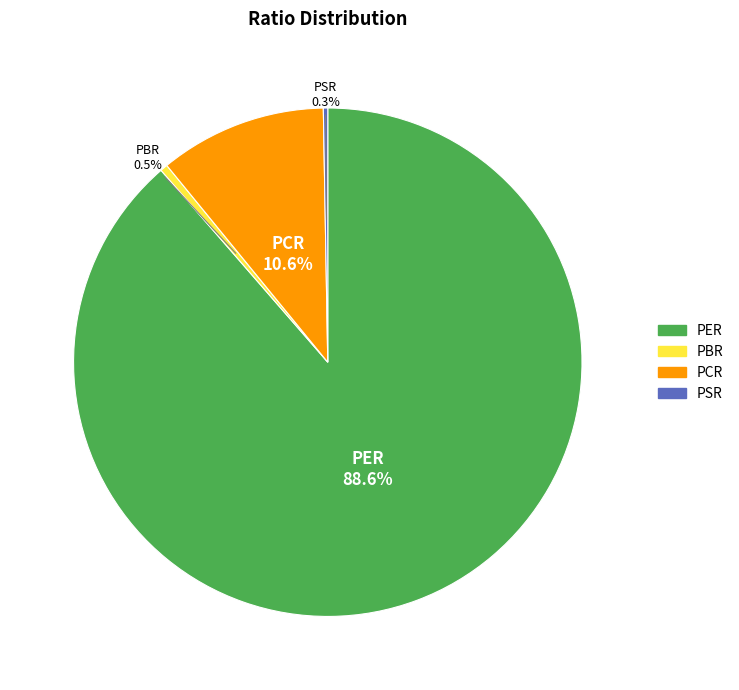

Count the number of slices in the pie.

4